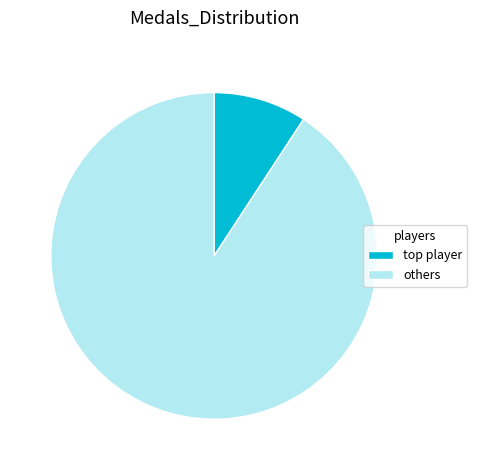

Is it true that others is 91% of the pie?

True